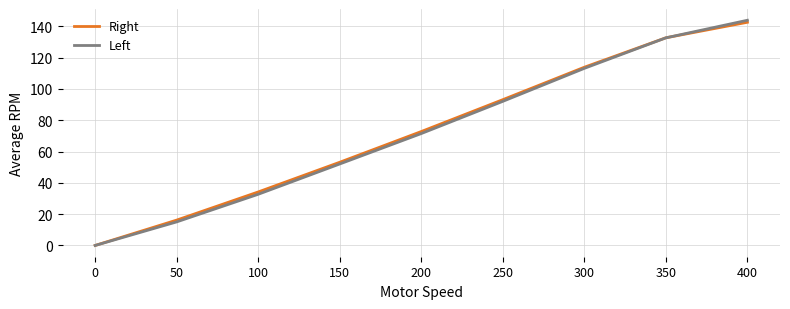

At 100, list the series in order from smallest to largest.

Left, Right